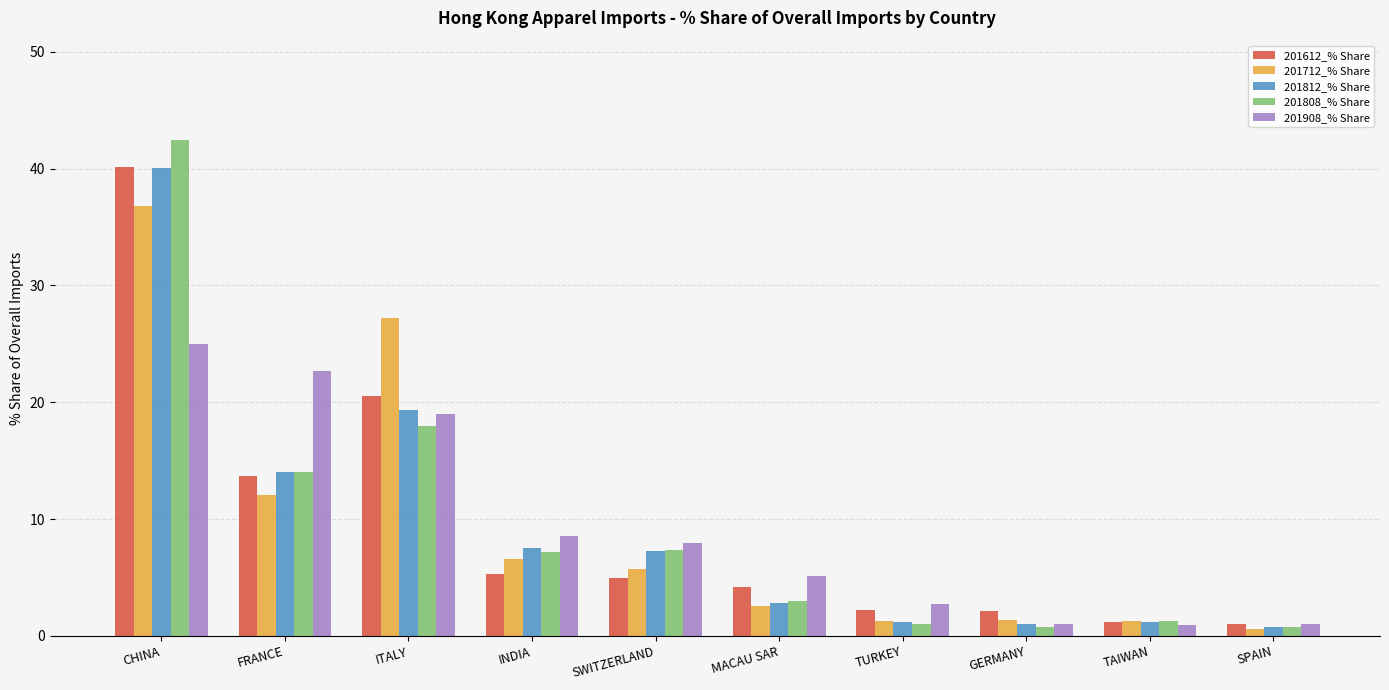

How many bars are there in total?

50